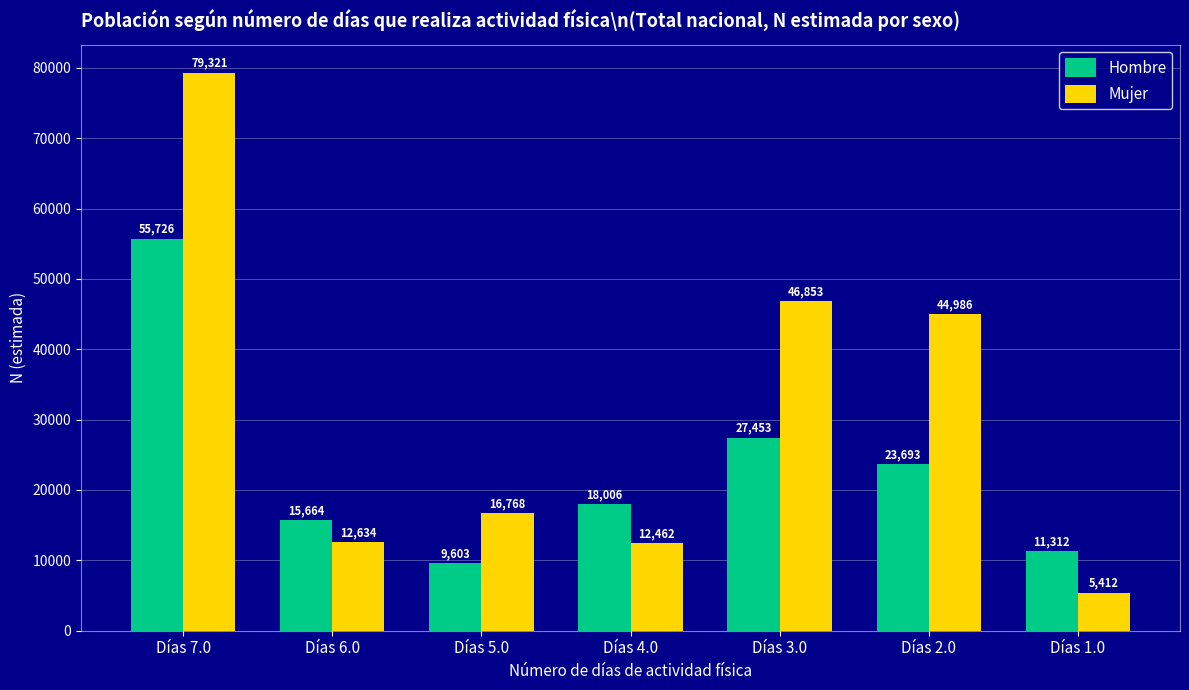

What are all the series names shown in the legend?

Hombre, Mujer